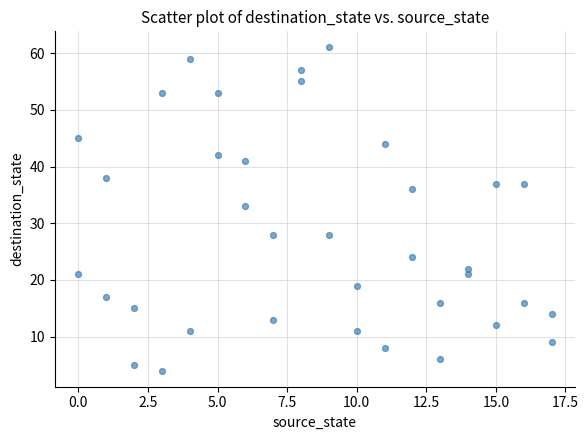

What Y value in the scatter plot is closest to 32?

33